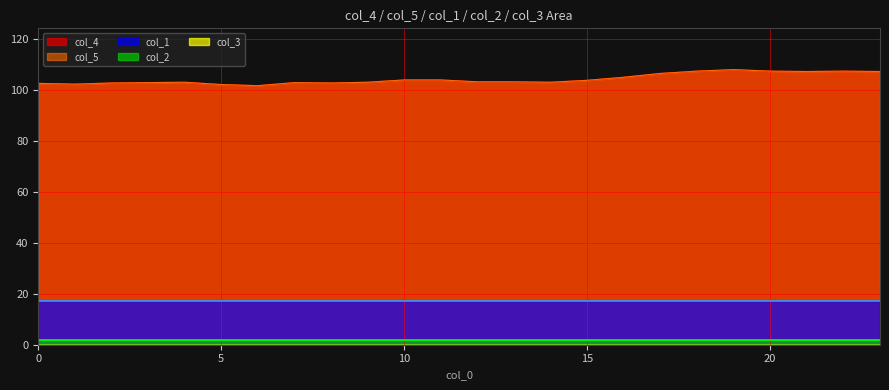

Reading left to right, what are all the values shown in this chart?

col_4: 0=102.5	1=102.2	2=102.6	3=102.8	4=102.9	5=102.0	6=101.5	7=102.8	8=102.6	9=102.9	10=103.8	11=103.8	12=103.0	13=103.0	14=102.9	15=103.7	16=104.8	17=106.3	18=107.2	19=107.8	20=107.2	21=107.1	22=107.2	23=107.1
col_5: 0=102.5	1=102.2	2=102.6	3=102.8	4=102.9	5=102.0	6=101.5	7=102.8	8=102.6	9=102.9	10=103.8	11=103.8	12=103.0	13=103.0	14=102.9	15=103.7	16=104.8	17=106.3	18=107.2	19=107.8	20=107.2	21=107.1	22=107.2	23=107.1
col_1: 0=17.0	1=17.0	2=17.0	3=17.0	4=17.0	5=17.0	6=17.0	7=17.0	8=17.0	9=17.0	10=17.0	11=17.0	12=17.0	13=17.0	14=17.0	15=17.0	16=17.0	17=17.0	18=17.0	19=17.0	20=17.0	21=17.0	22=17.0	23=17.0
col_2: 0=1.9	1=1.9	2=1.9	3=1.9	4=1.9	5=1.9	6=1.9	7=1.9	8=1.9	9=1.9	10=1.9	11=1.9	12=1.9	13=1.9	14=1.9	15=1.9	16=1.9	17=1.9	18=1.9	19=1.9	20=1.9	21=1.9	22=1.9	23=1.9
col_3: 0=0.0	1=0.0	2=0.0	3=0.0	4=0.0	5=0.0	6=0.0	7=0.0	8=0.0	9=0.0	10=0.0	11=0.0	12=0.0	13=0.0	14=0.0	15=0.0	16=0.0	17=0.0	18=0.0	19=0.0	20=0.0	21=0.0	22=0.0	23=0.0